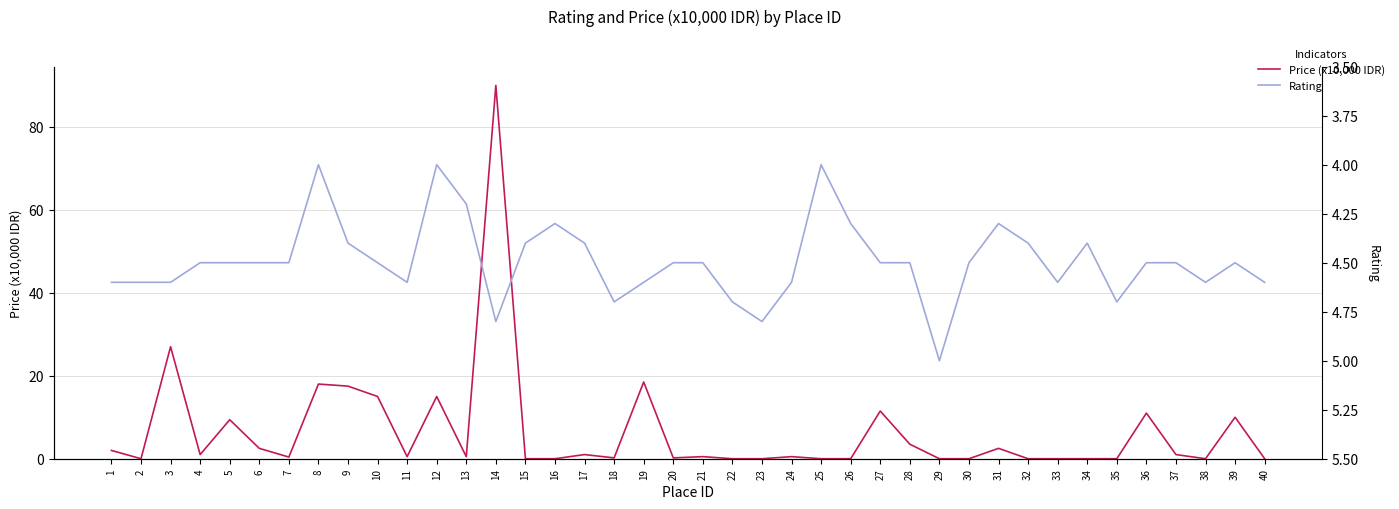

What are all the series names shown in the legend?

Price (x10,000 IDR), Rating